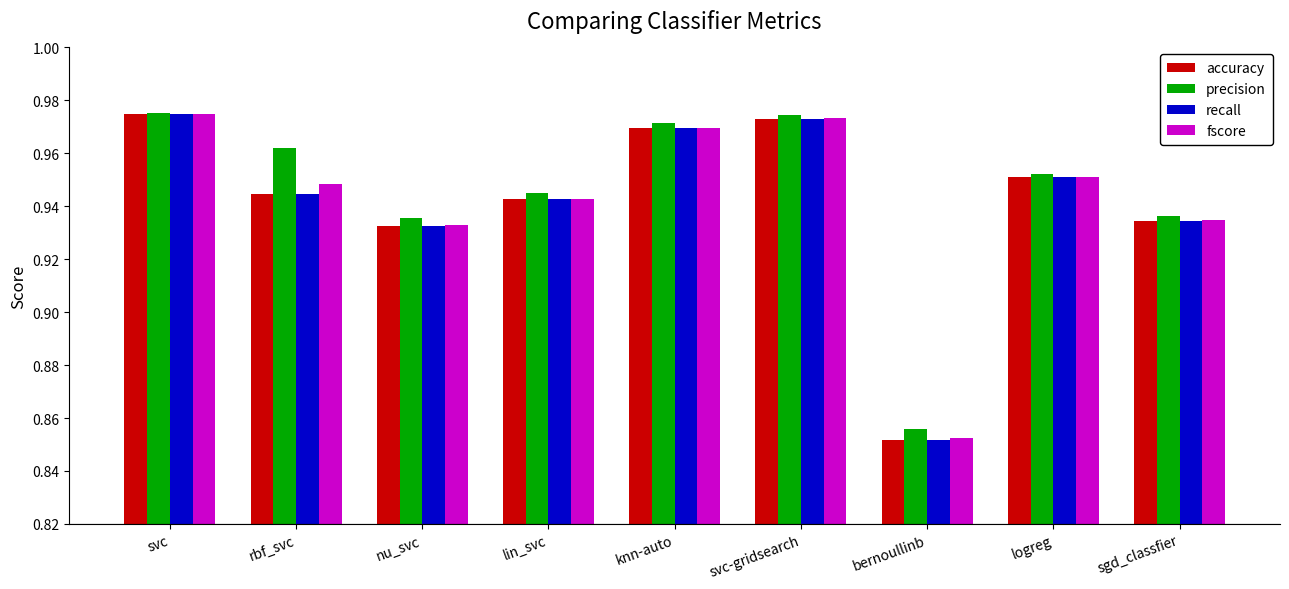

Is it true that precision equals 1.5 at bernoullinb?

False